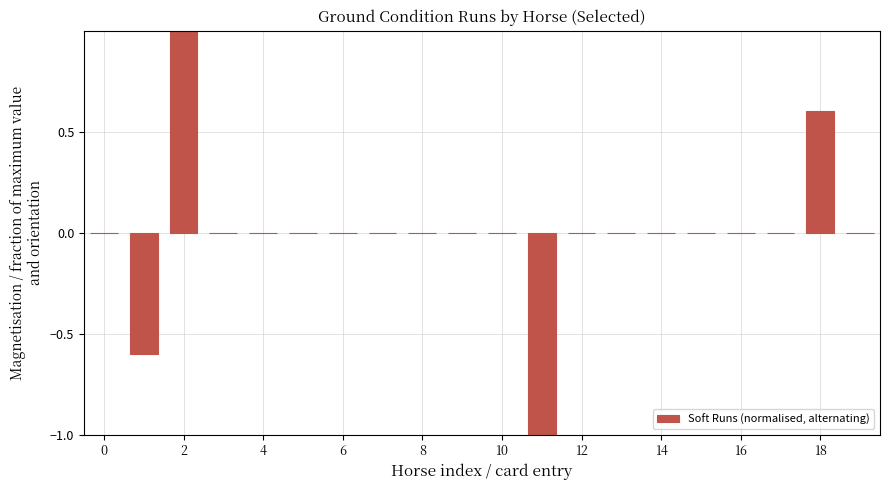

Reading left to right, what are all the values shown in this chart?

0.0	-0.6	1.0	0.0	0.0	0.0	0.0	0.0	0.0	0.0	0.0	-1.0	0.0	0.0	0.0	0.0	0.0	0.0	0.6	0.0